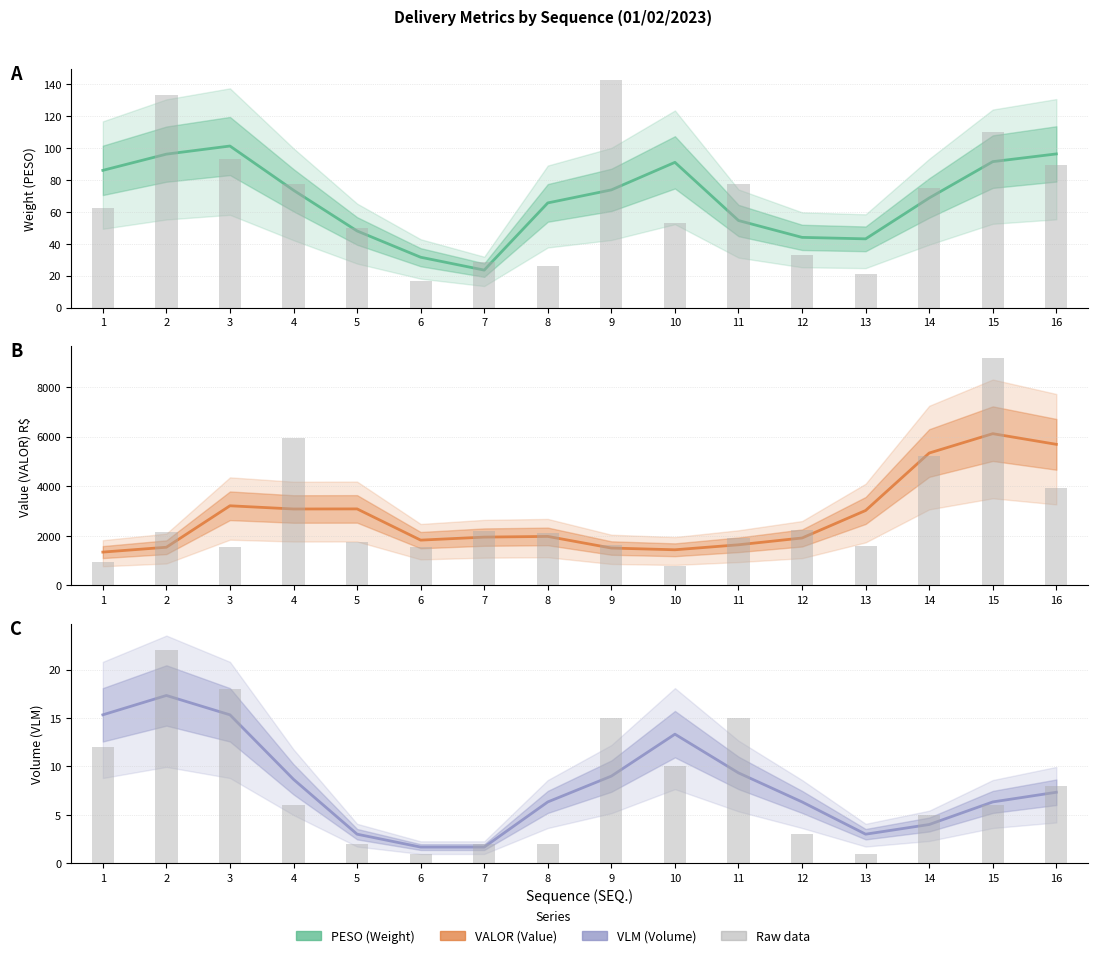

What is the value of the VALOR (raw) bar at the 7th from the left?

2184.2